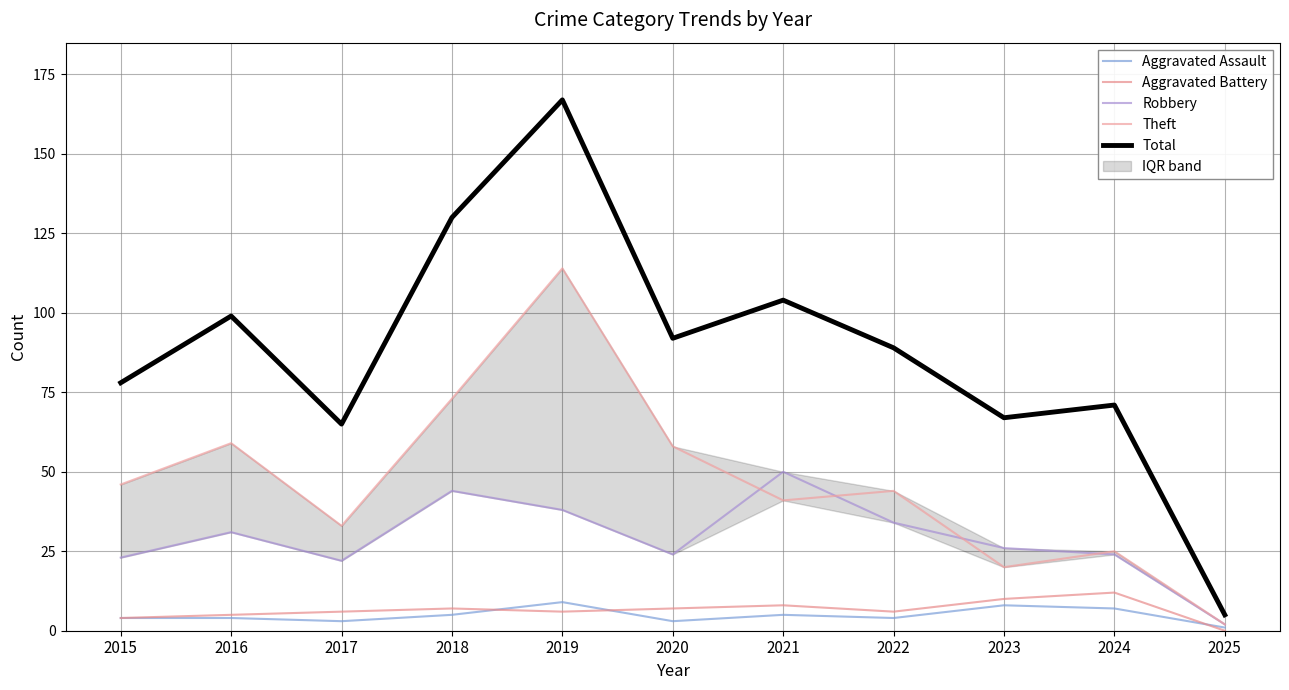

True or false: Theft has a value of 44 at 2022.

True